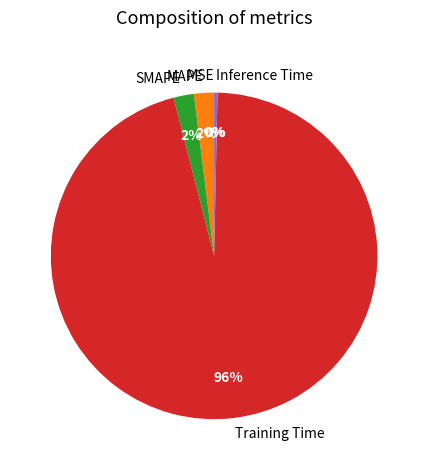

Which slice is the largest?

Training Time